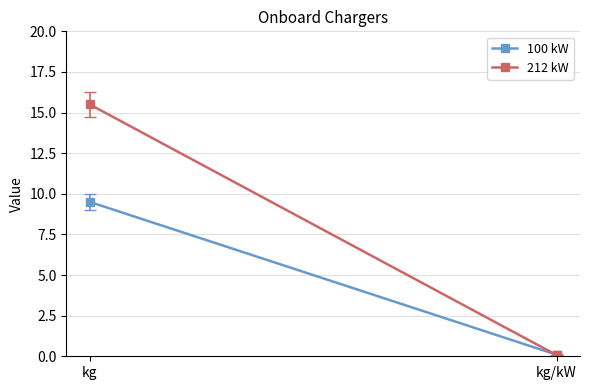

Which series has the largest total across all categories?

212 kW